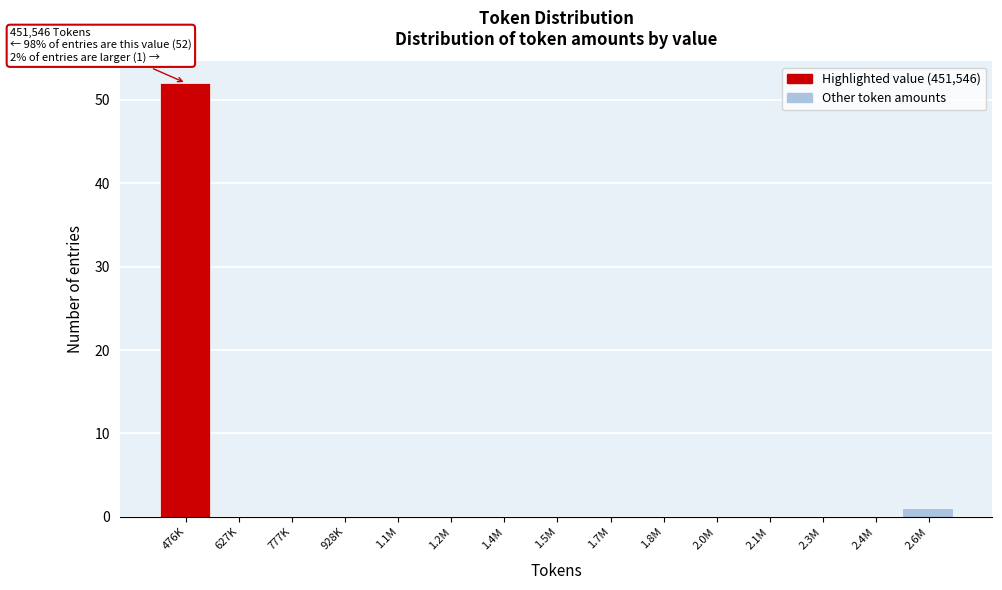

Reading left to right, transcribe all the data shown in this chart.

476K=52	627K=0	777K=0	928K=0	1.1M=0	1.2M=0	1.4M=0	1.5M=0	1.7M=0	1.8M=0	2.0M=0	2.1M=0	2.3M=0	2.4M=0	2.6M=1